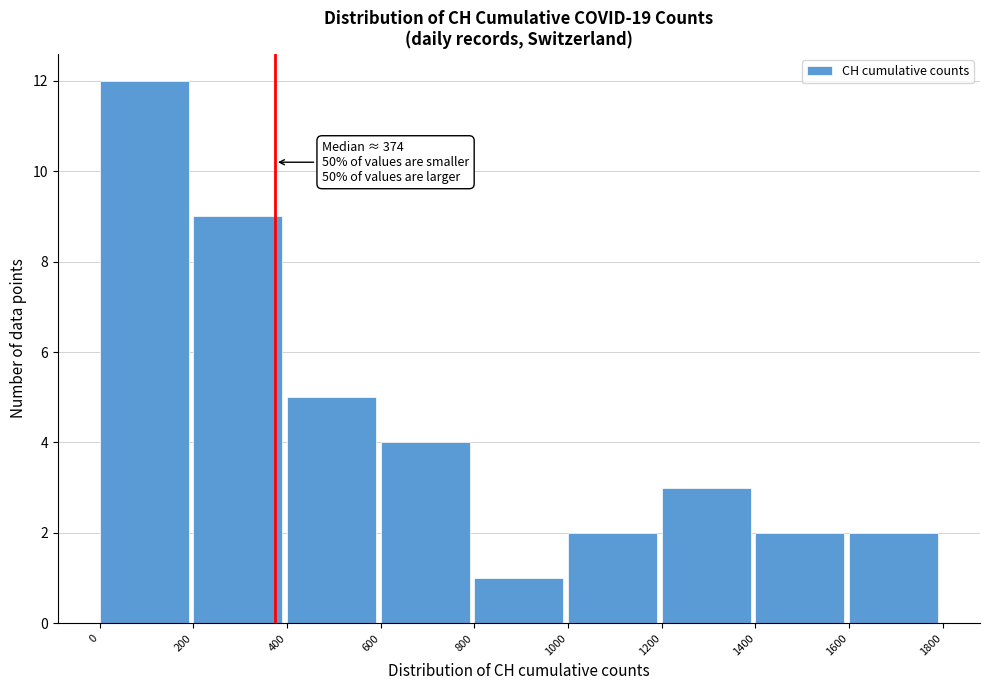

Which range on the x-axis has the tallest bar?

0 to 200